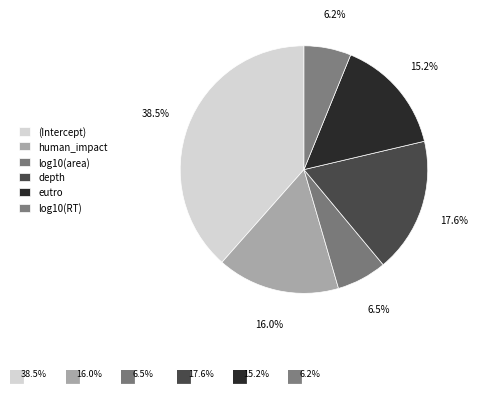

How many segments does this pie chart have?

6